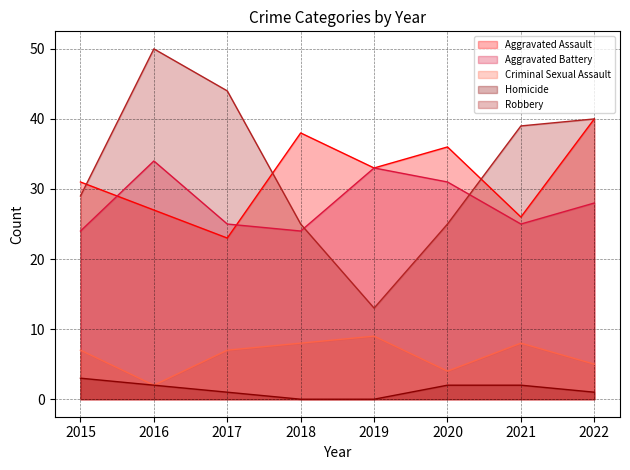

Count the Homicide values in the range 1 to 2.

5